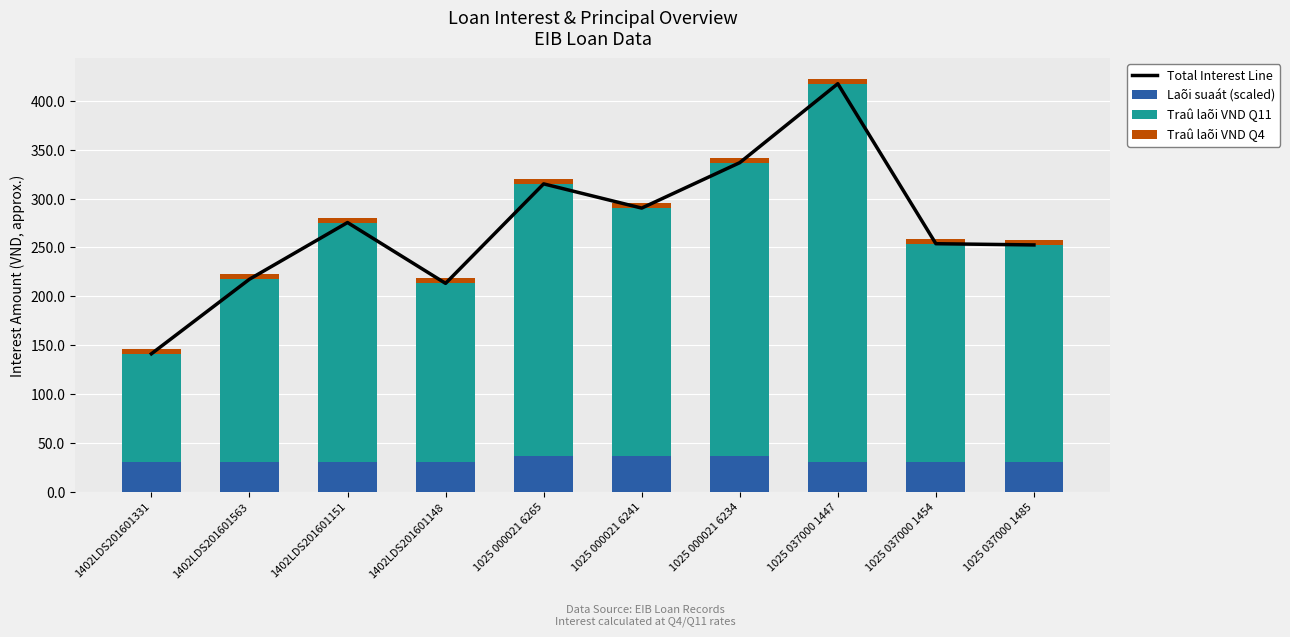

What is the label of the 5th bar from the right?

1025 000021 6241